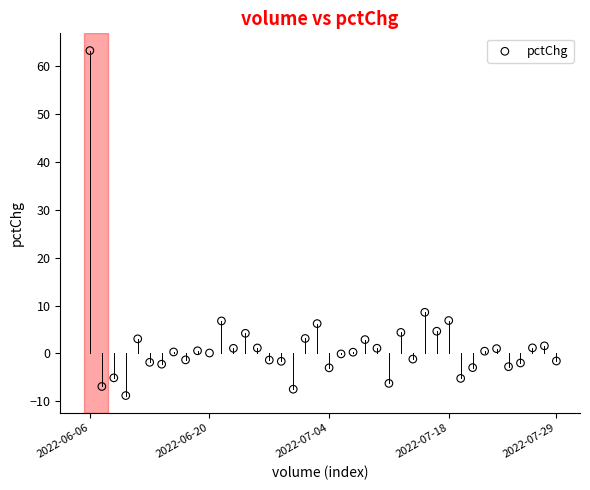

What is the range of Y values (max minus min)?

72.0